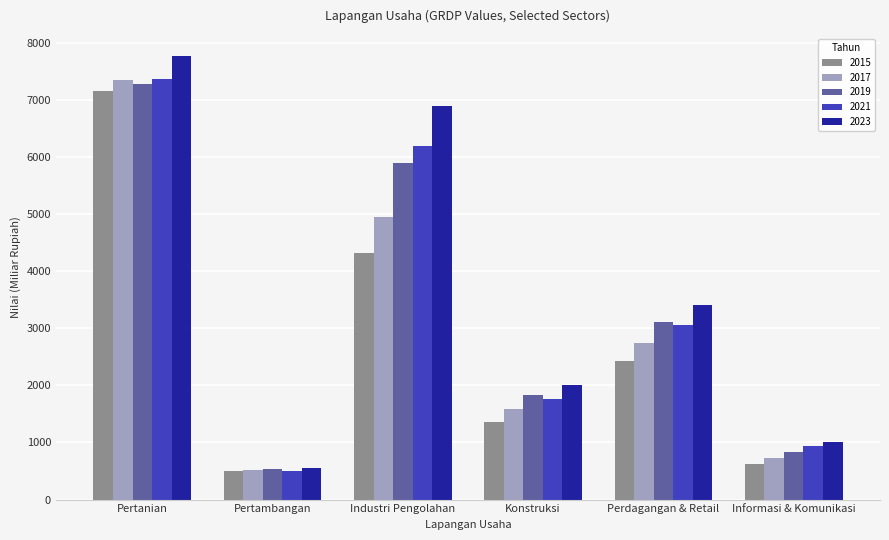

What is the difference between the maximum and minimum values in the 2023 series?

7209.1